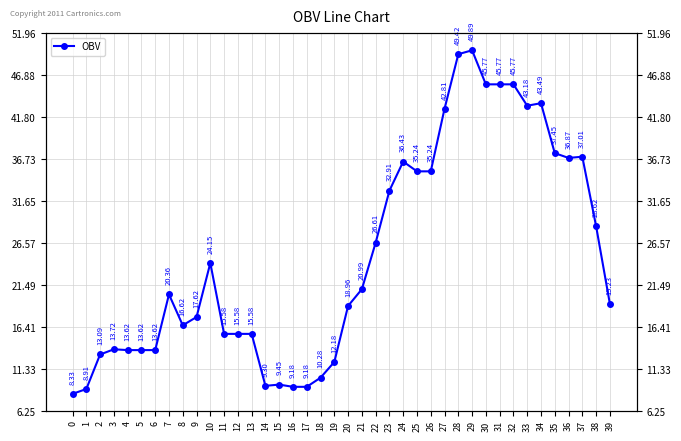

Where is the first local minimum?

8